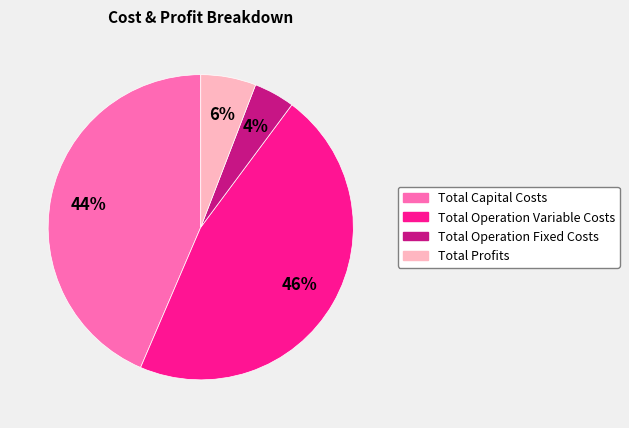

To the nearest percent, what is the average slice percentage?

25%